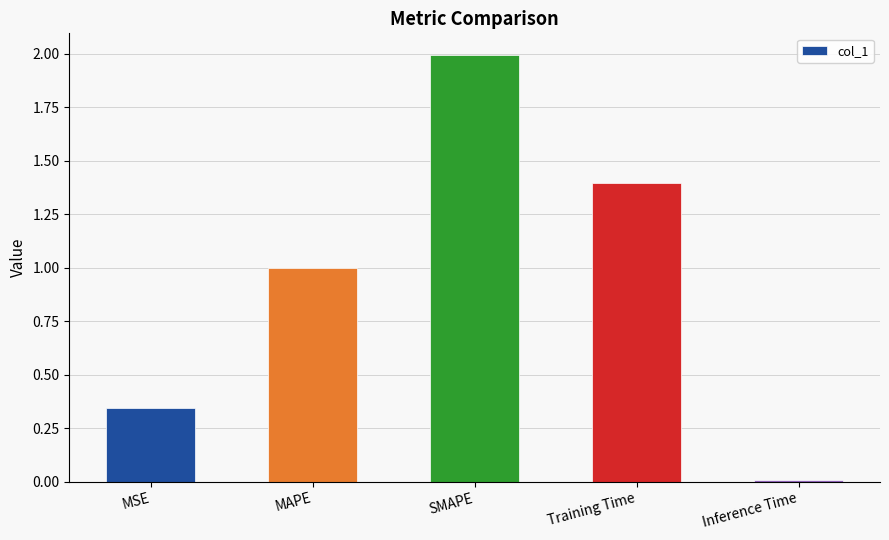

What is the change in value from MSE to SMAPE?

+1.7